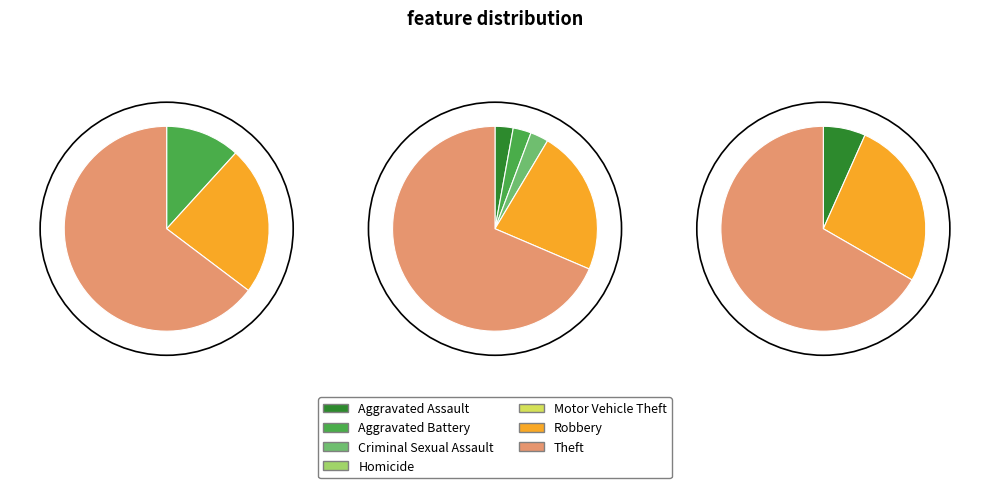

Which slice is the smallest?

Homicide